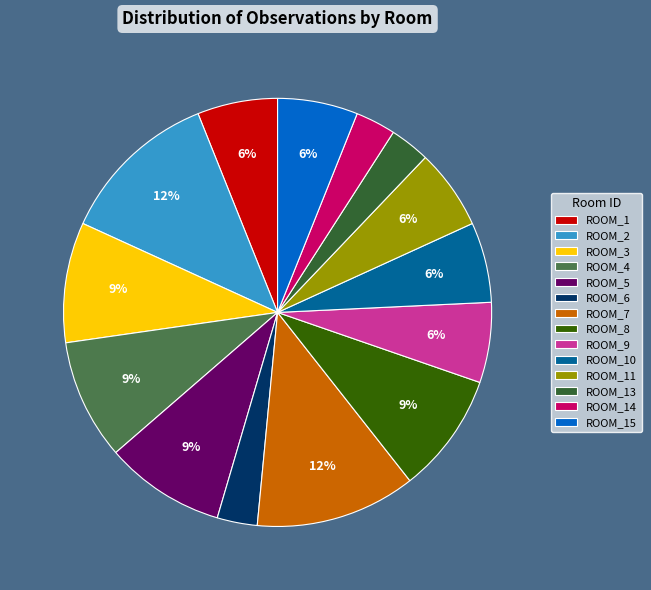

Between ROOM_14 and ROOM_10, which is larger?

ROOM_10